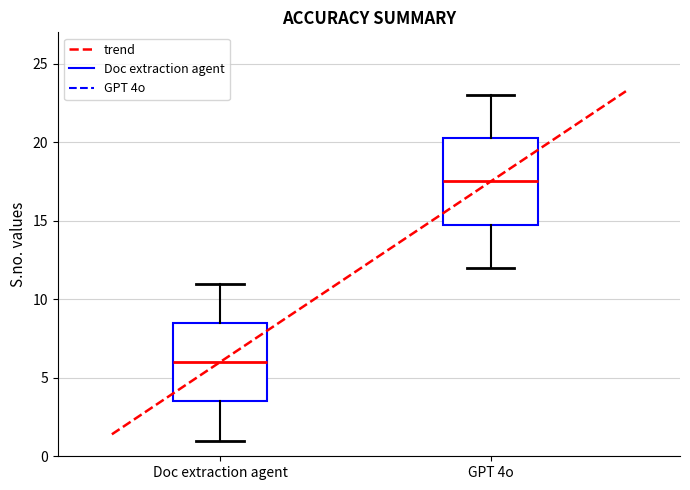

Reading left to right, read every box against the y-axis: the position of its median line, the range the box covers, and the ends of its whiskers. The values are not printed on the chart, so give them approximately, as read against the axis.

Doc extraction agent: median 6.0, box 3.5 to 8.5, whiskers 1.0 to 11.0
GPT 4o: median 17.5, box 15.0 to 20.5, whiskers 12.0 to 23.0